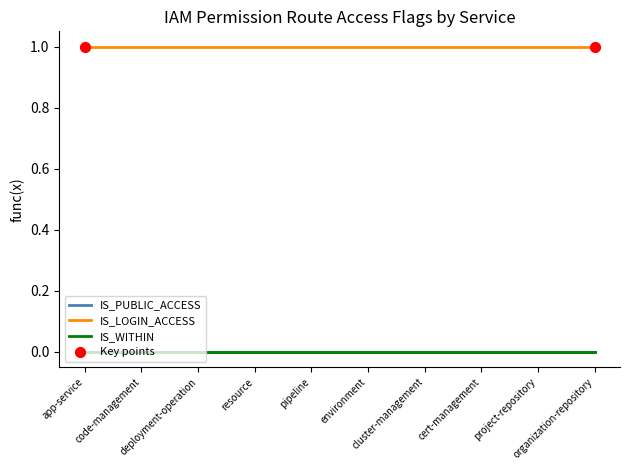

Does the chart have visible grid lines?

No